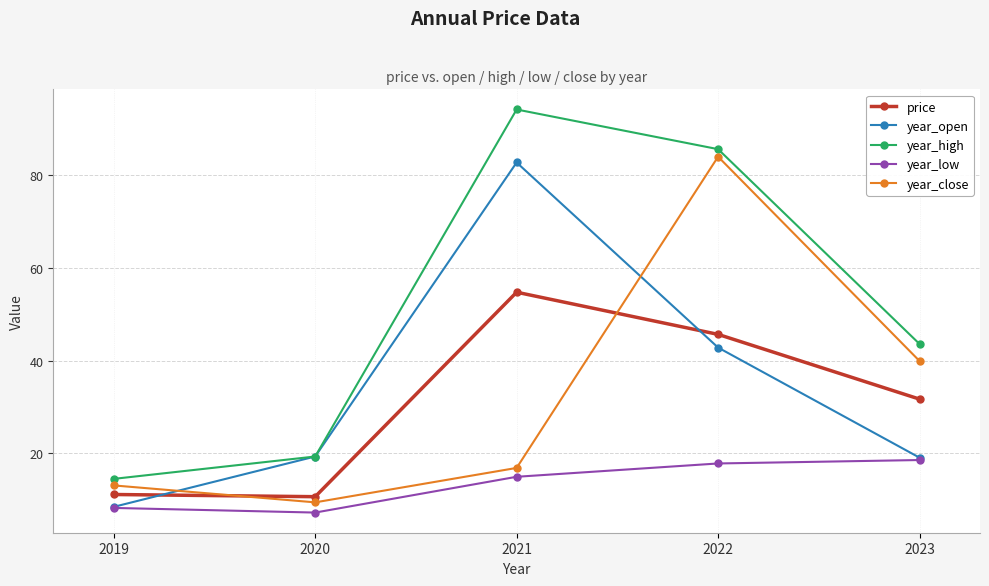

True or false: year_close has more than 2 points higher than both neighbors.

False